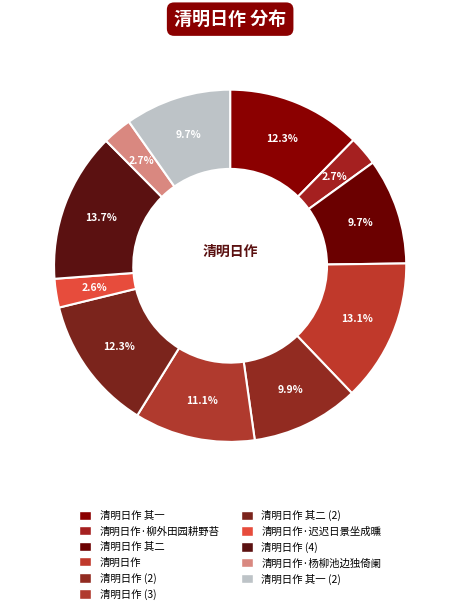

How many segments does this pie chart have?

11